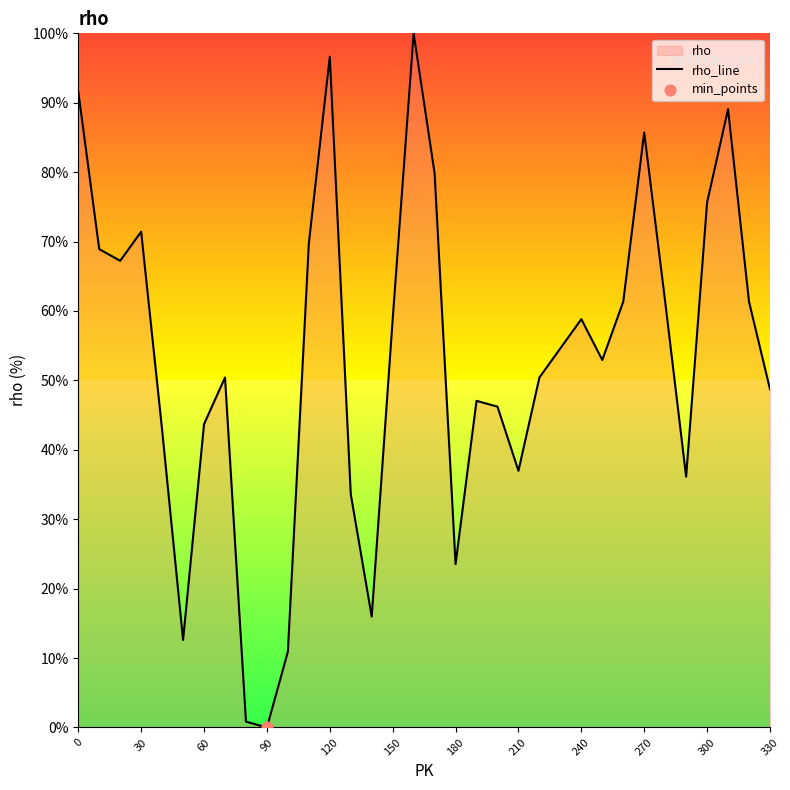

What is the maximum value shown in the chart?

100.0